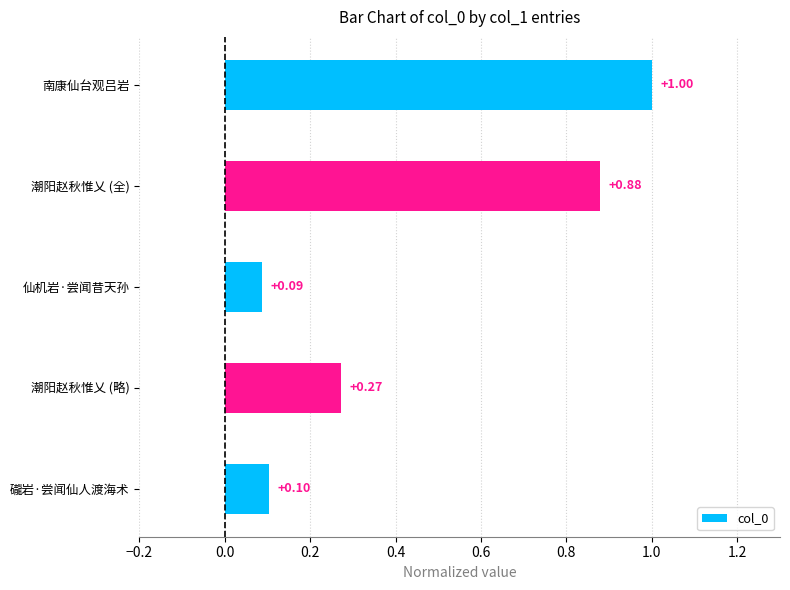

How many bars are there in total?

5